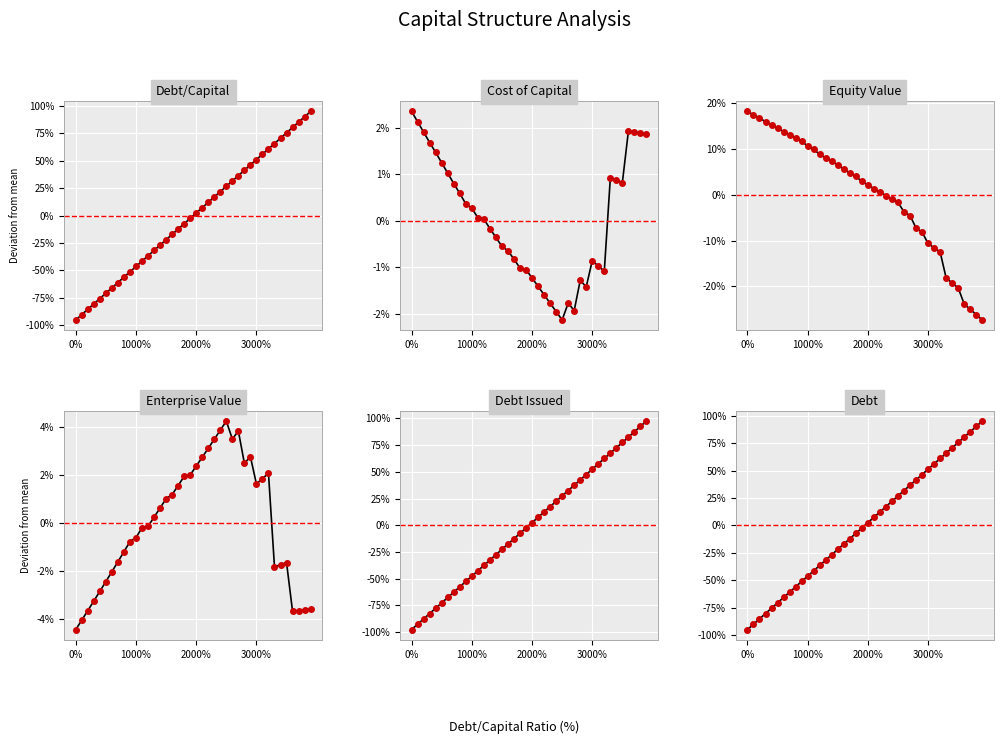

What is the smallest value displayed?

-1.0